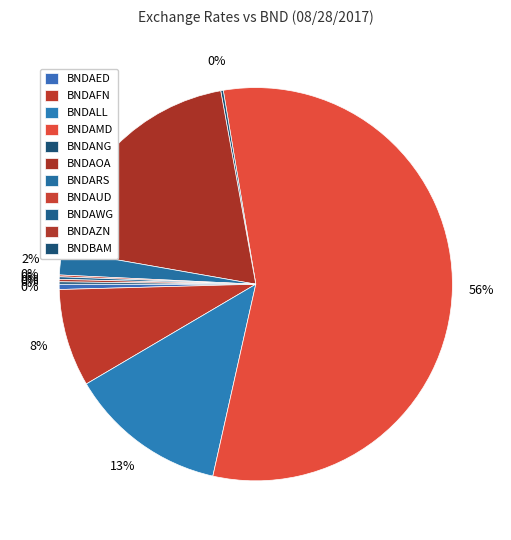

True or false: BNDAMD accounts for 56% of the total.

True